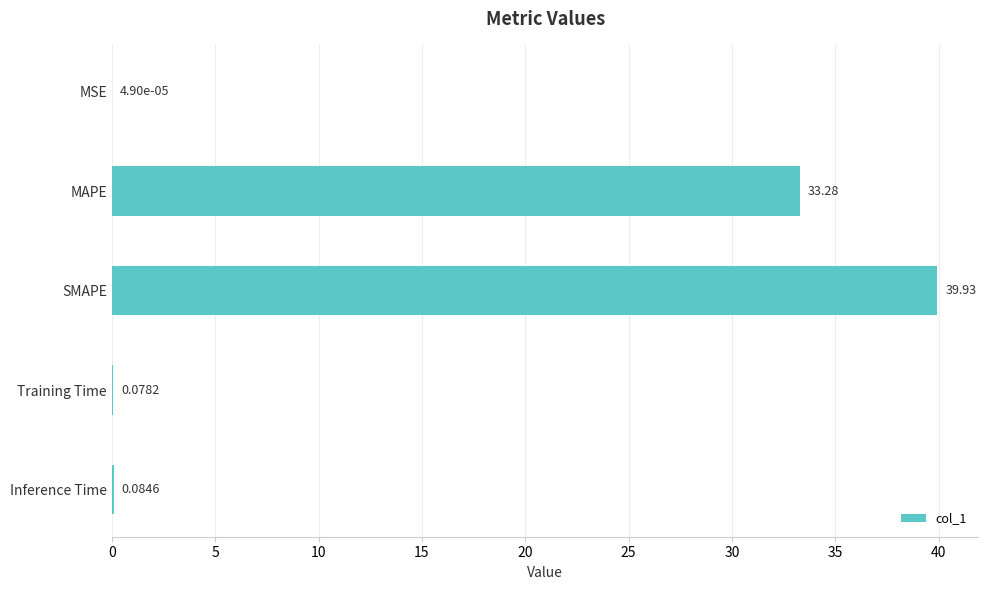

What is the sum of all values?

73.4